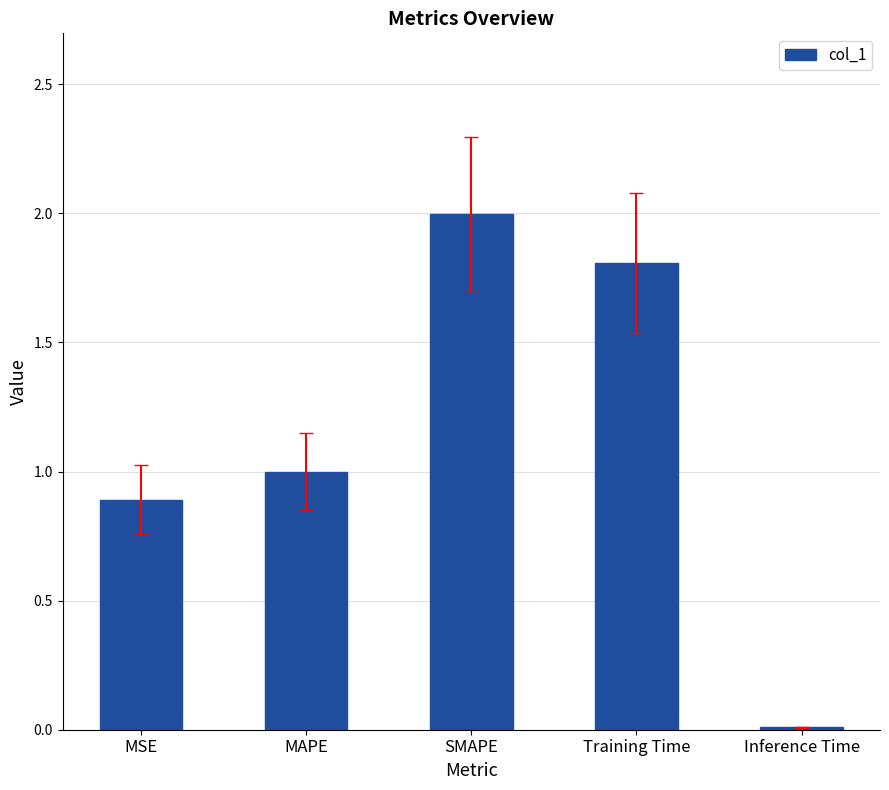

List the labels in order of value, largest first.

SMAPE, Training Time, MAPE, MSE, Inference Time